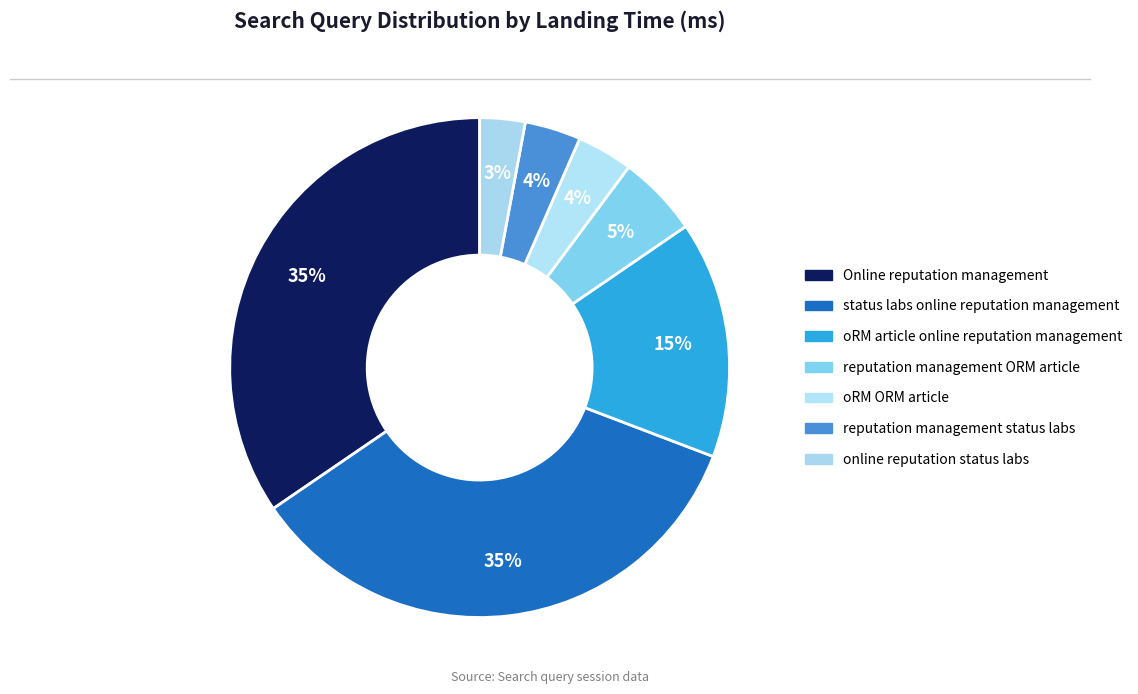

How much of the chart is everything except status labs online reputation management?

65.3%